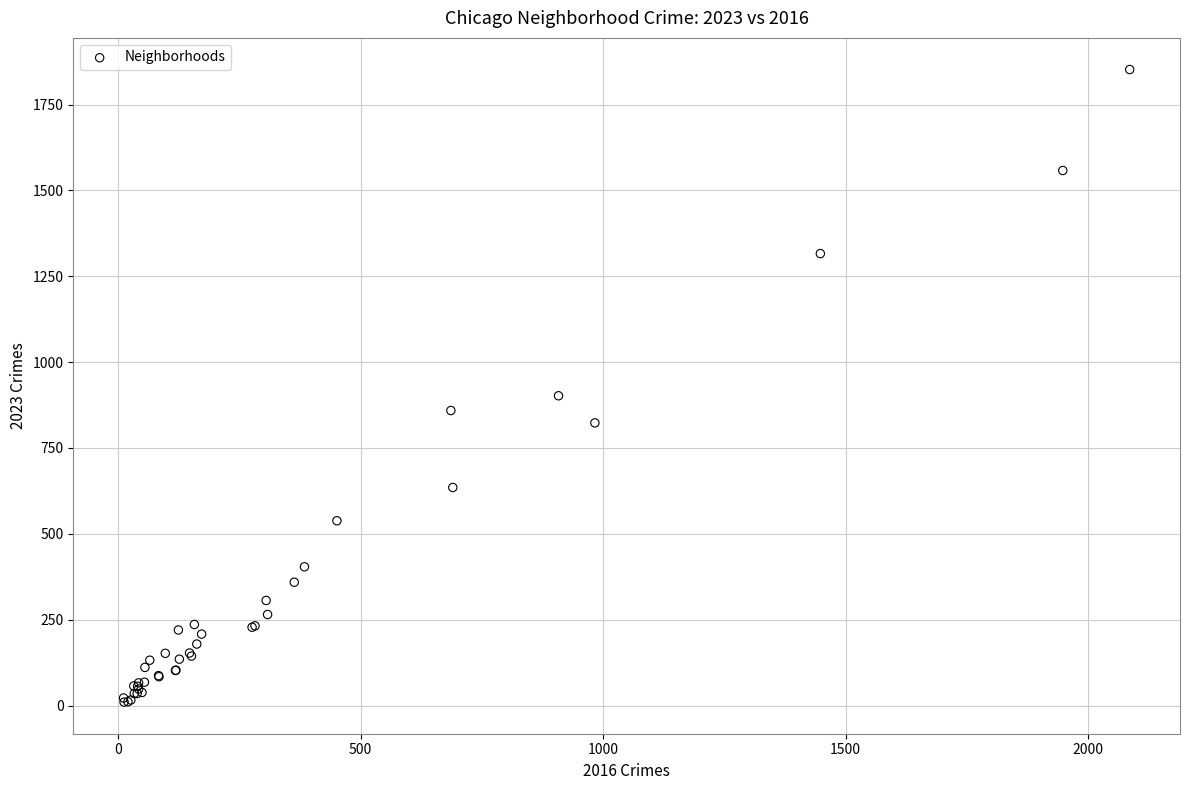

What Y value in the scatter plot is closest to 931?

902